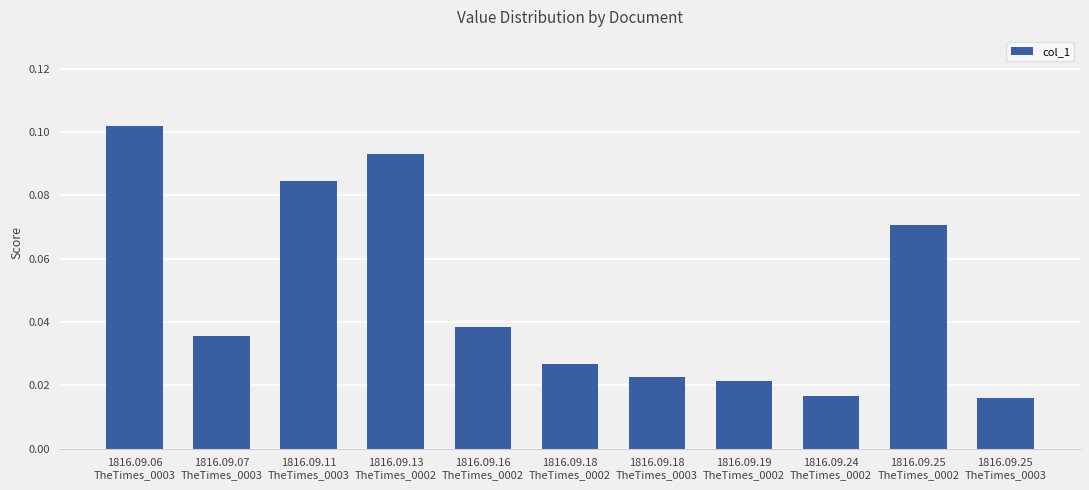

Count the values in the range 0 to 1.

11